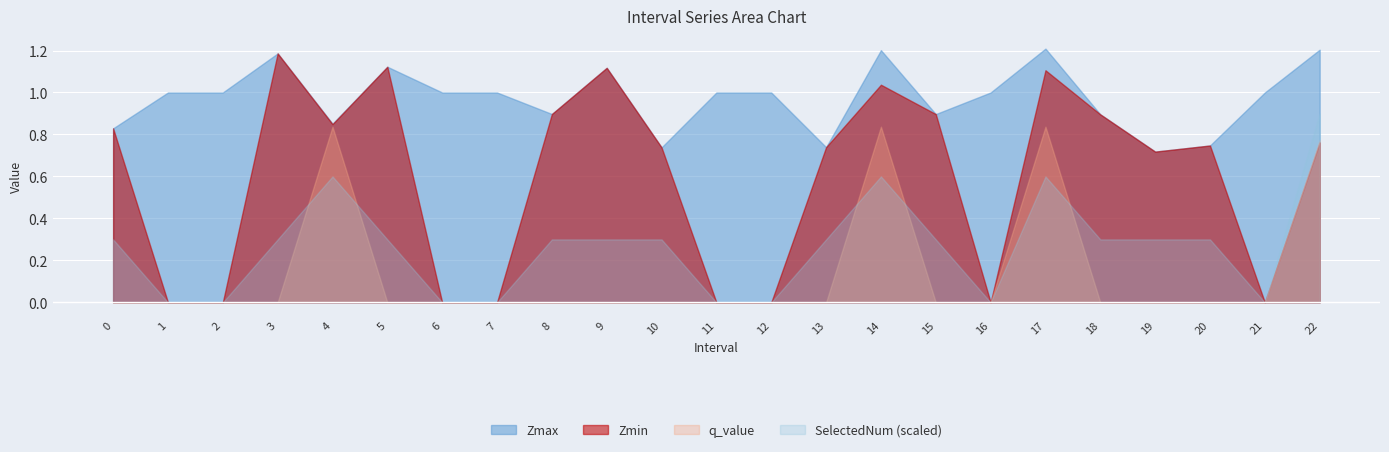

What is the sum of all Zmax values?

22.4